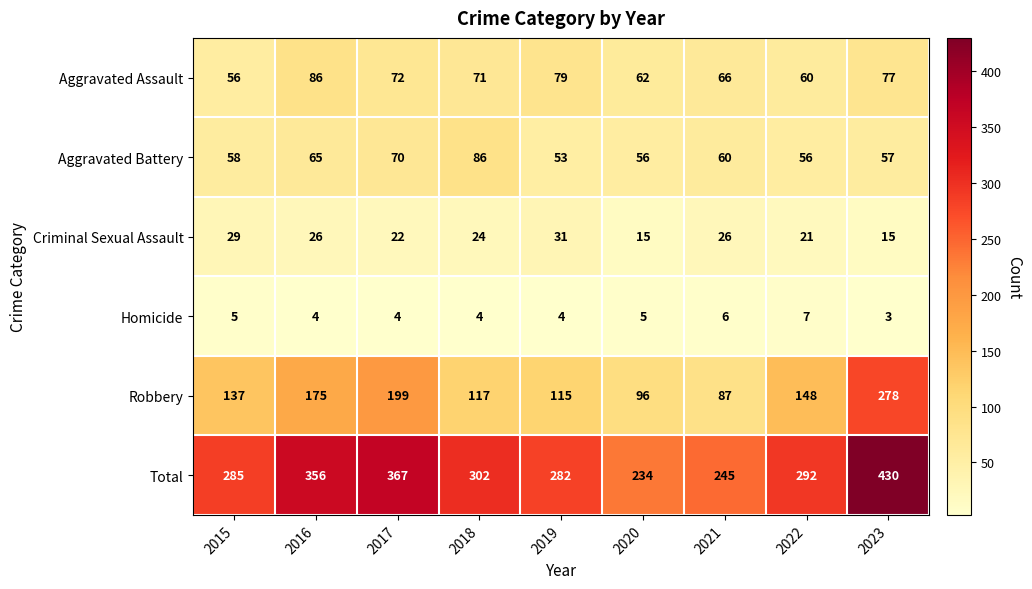

Where does the Homicide series first go above 4?

2015